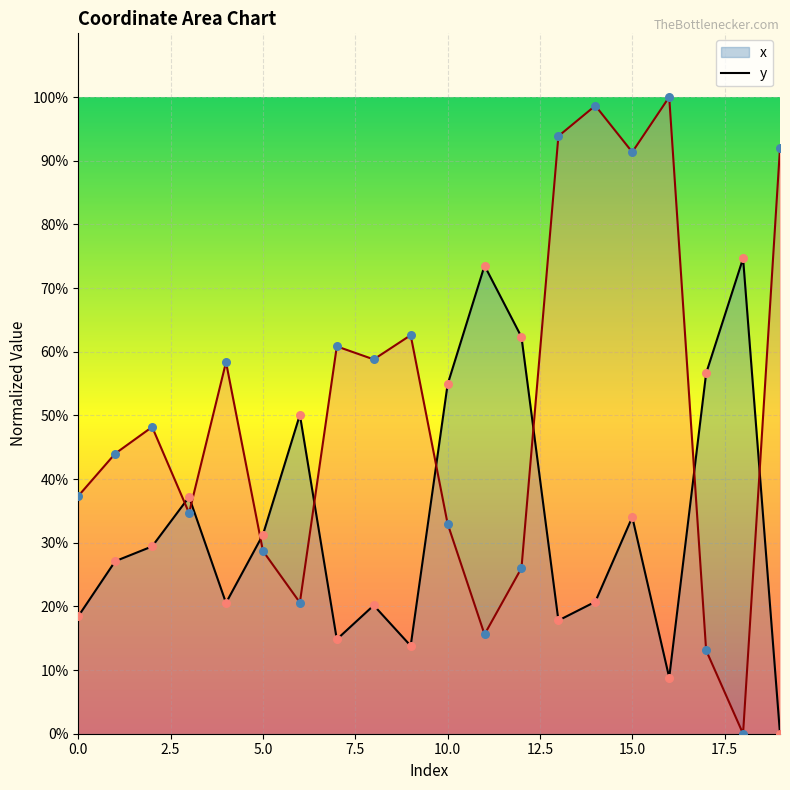

Which series contains the highest Y value?

y